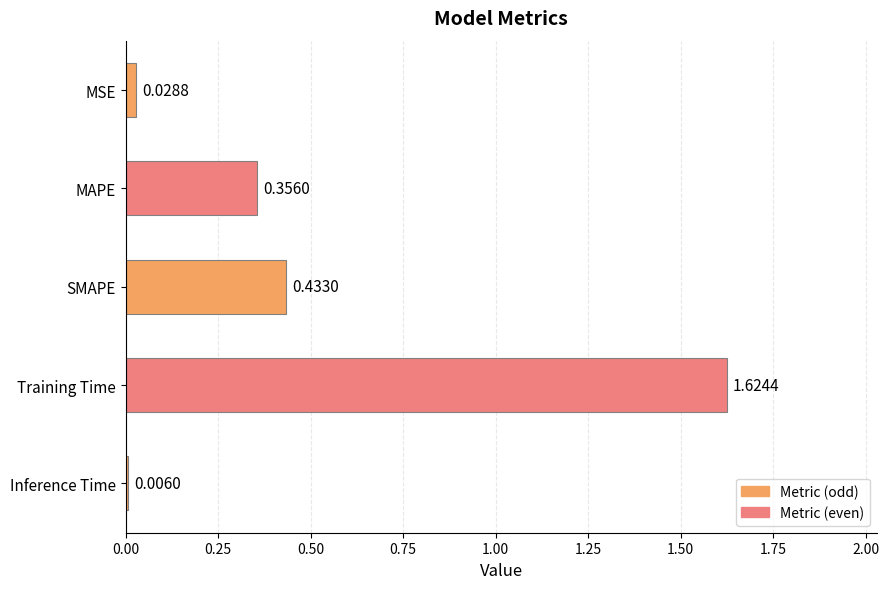

What is the sum of all values?

2.4